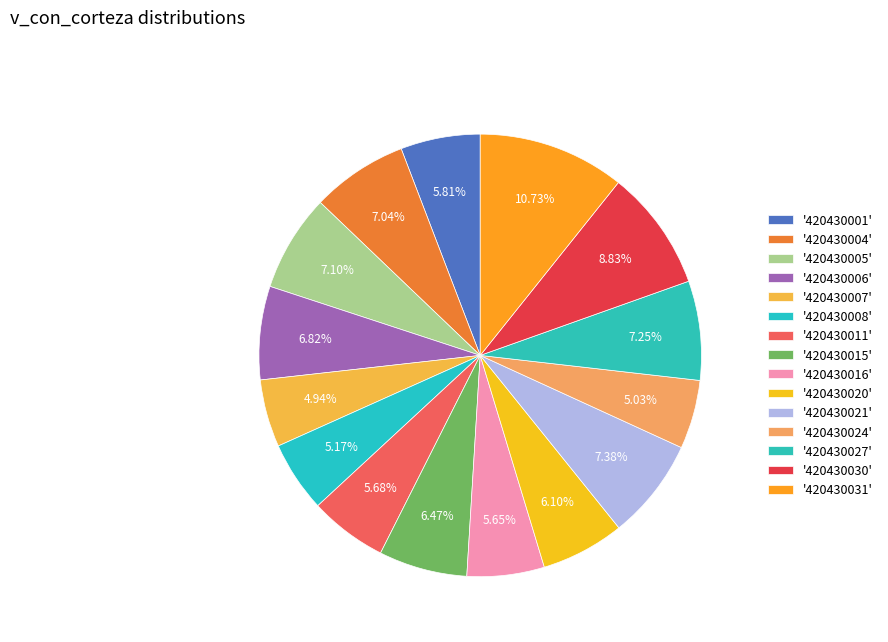

What is the smallest slice in the pie chart?

420430007